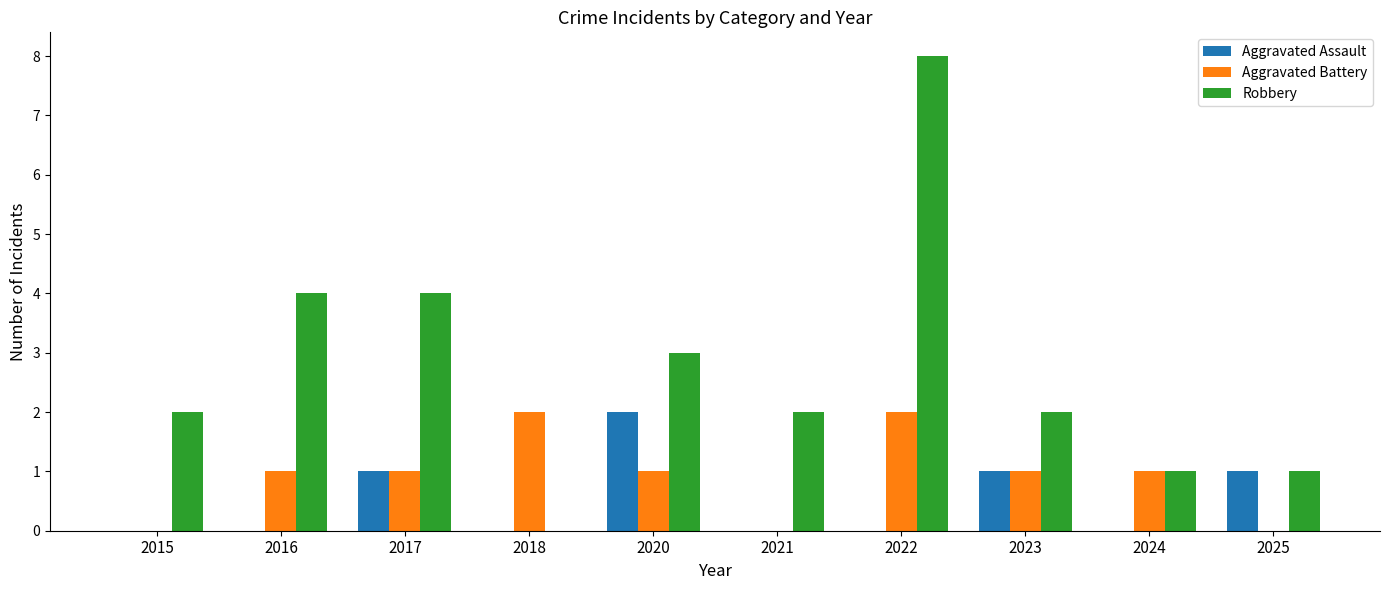

Reading left to right, transcribe all the data shown in this chart.

Aggravated Assault: 0	0	1	0	2	0	0	1	0	1
Aggravated Battery: 0	1	1	2	1	0	2	1	1	0
Robbery: 2	4	4	0	3	2	8	2	1	1